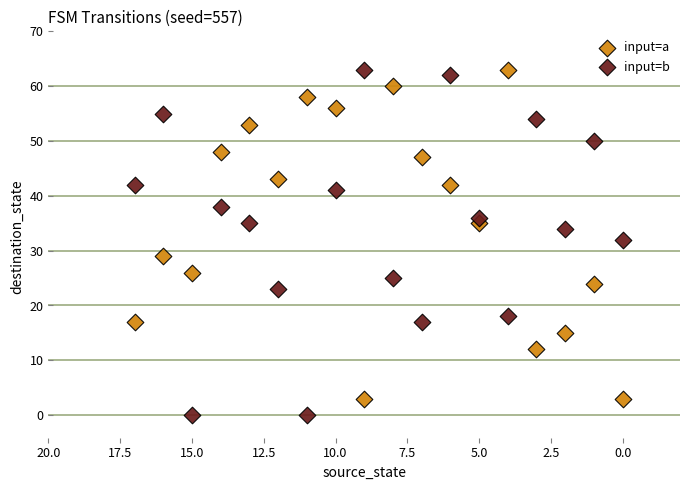

Which series has the largest Y range (max minus min)?

input=b